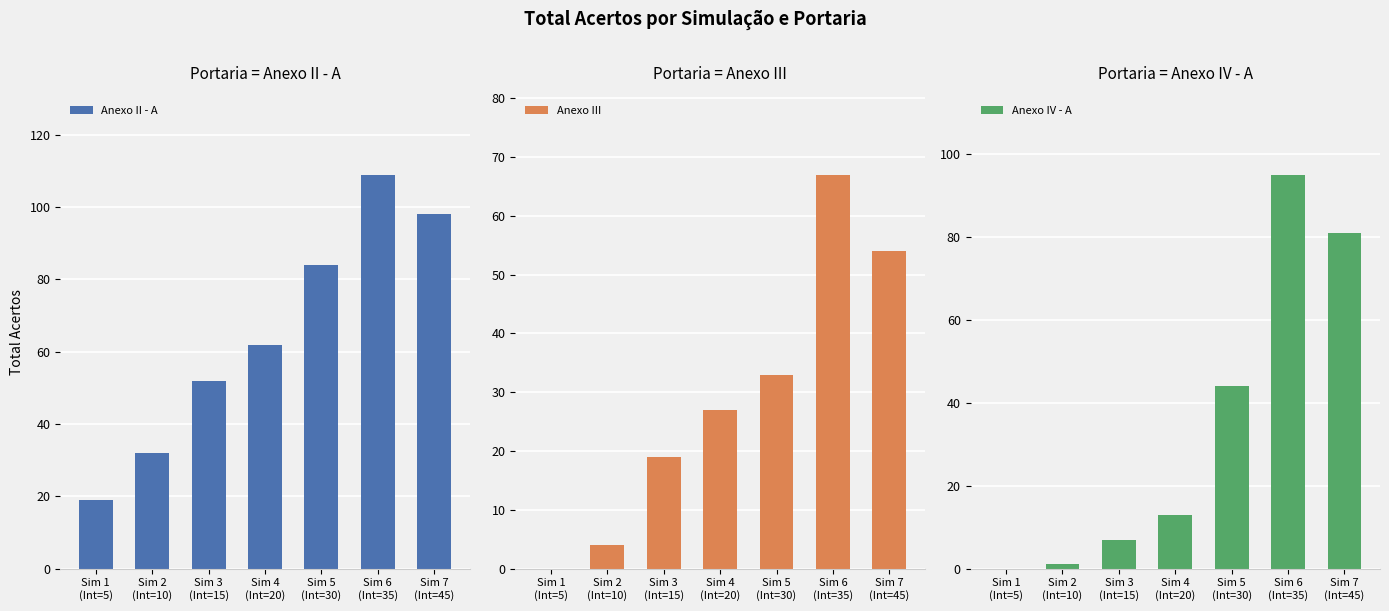

What is the sum of all Anexo III values?

204